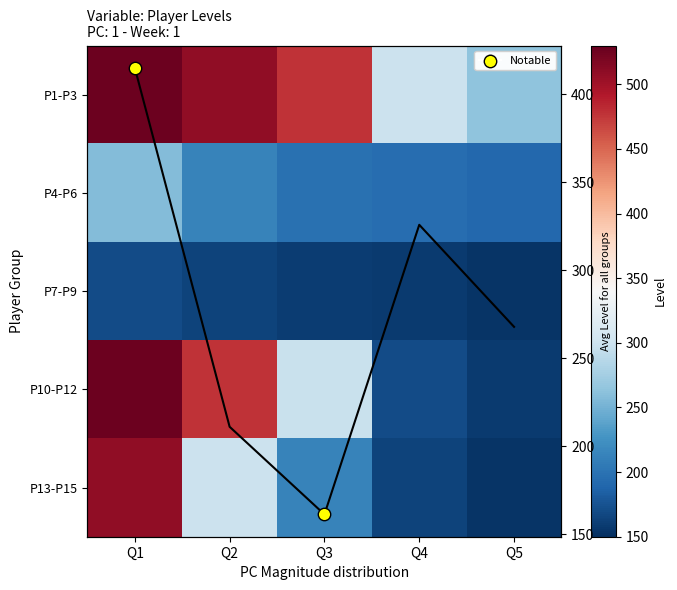

Where does the 696Daddy series first go above 198?

Q1